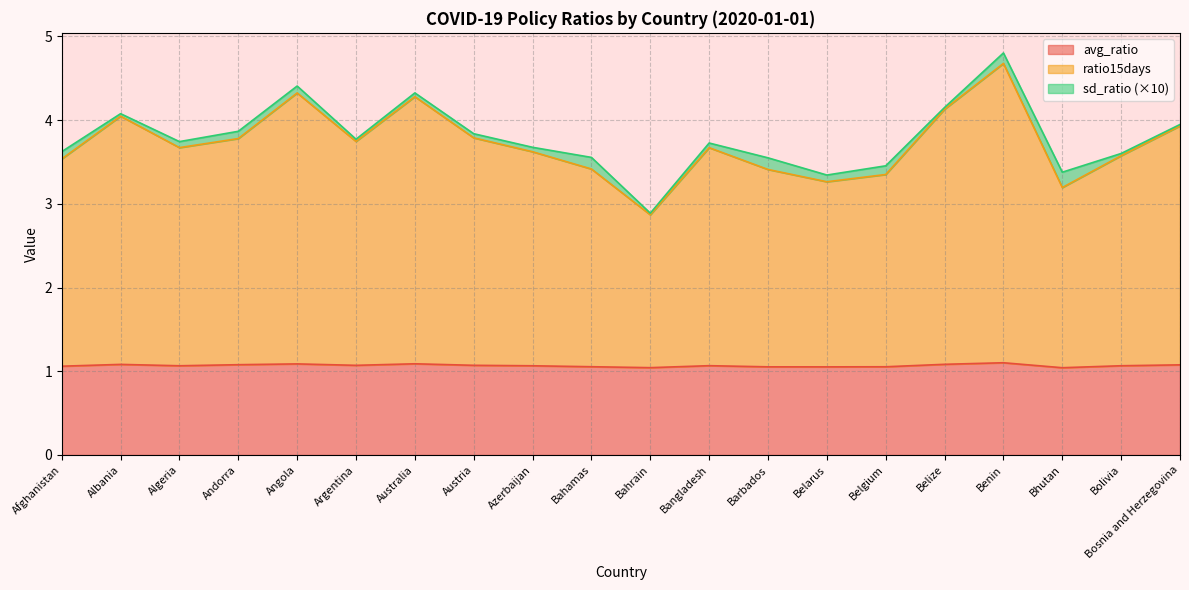

What is the value of the avg_ratio point at the 20th from the left?

1.1